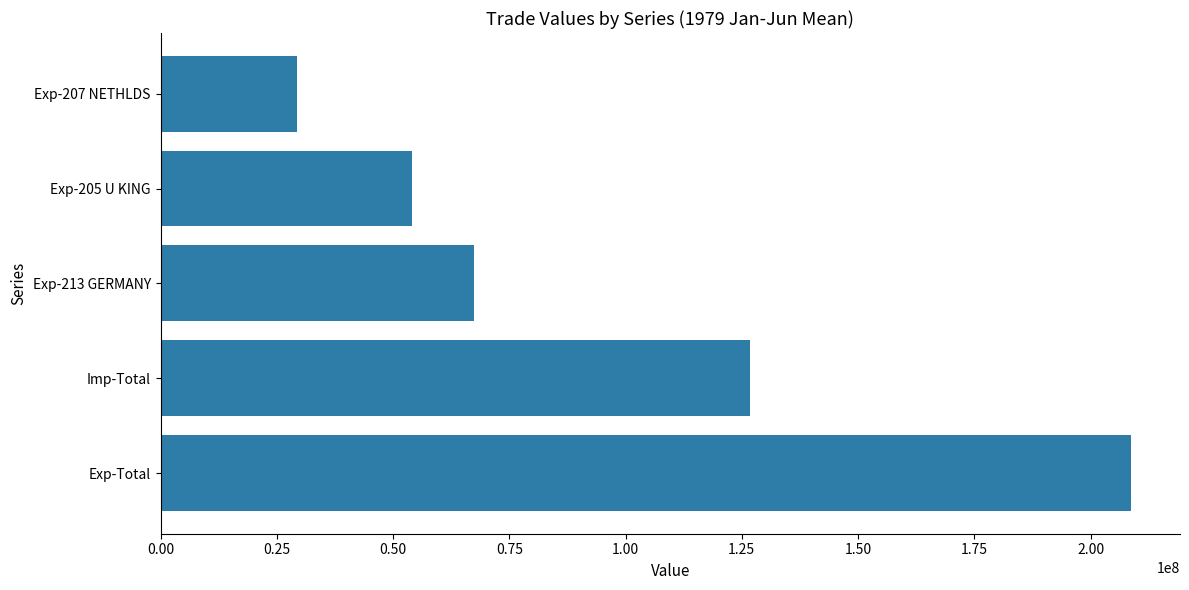

Is it true that the value at Exp-207 NETHLDS is 49018008.3?

False